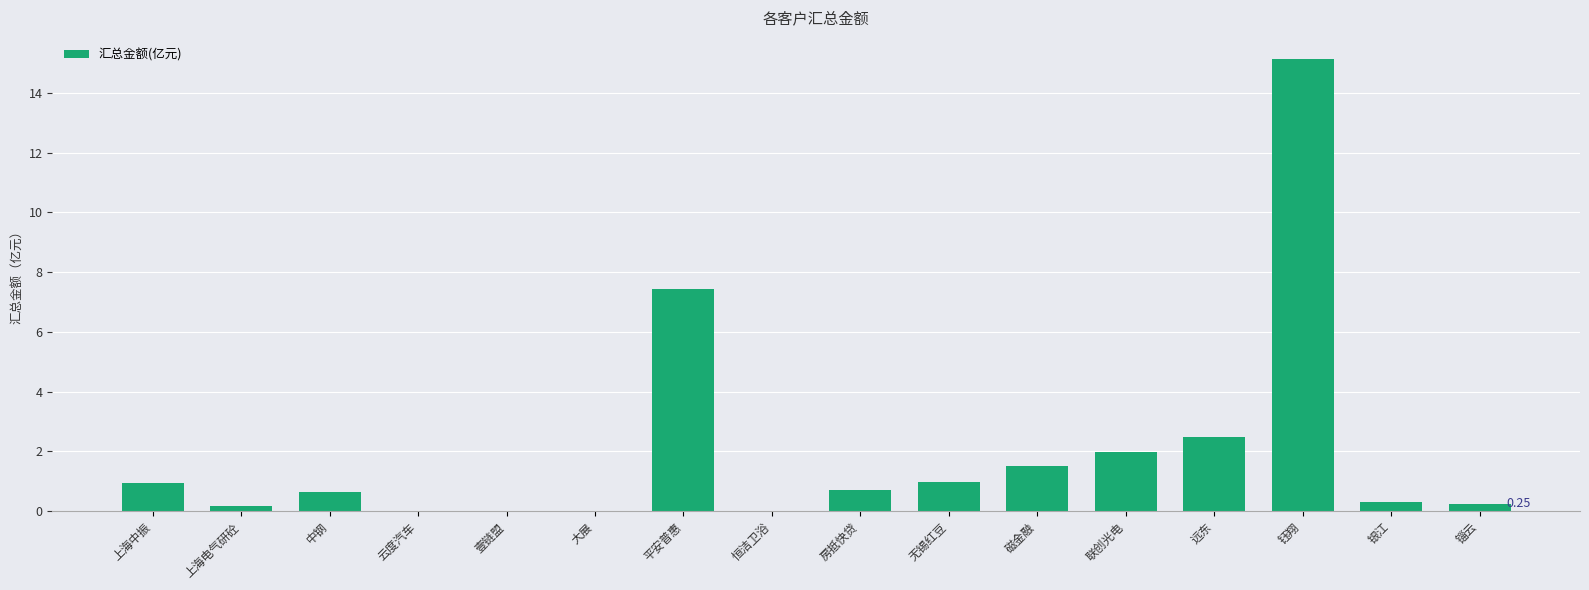

Are the bars grouped side by side (vs. stacked)?

No